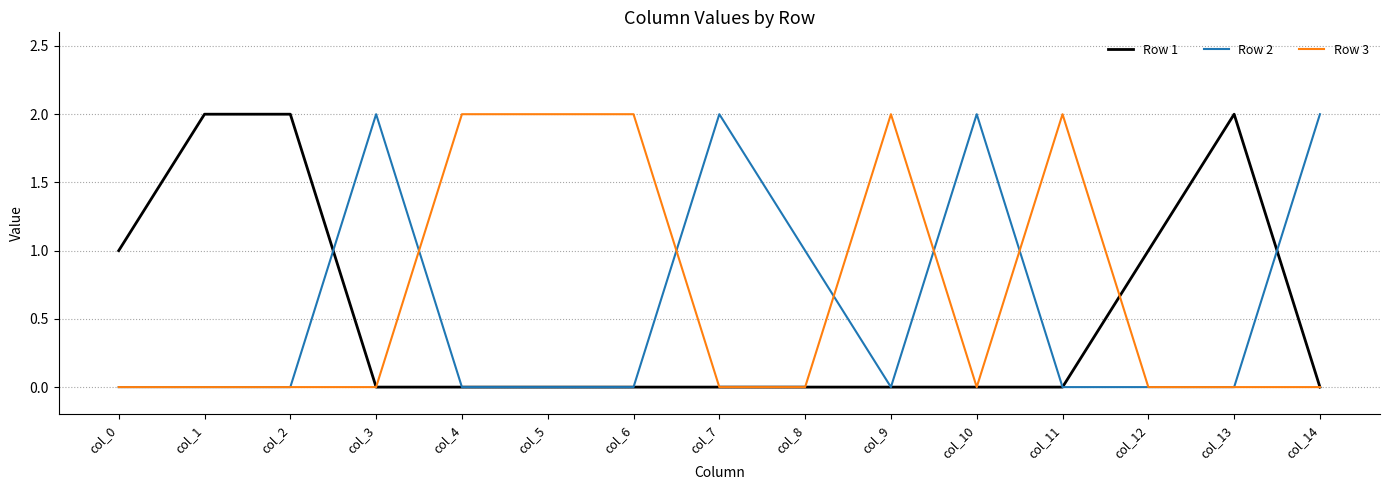

Is the value of Row 1 at col_6 greater than the value of Row 3 at col_4?

No